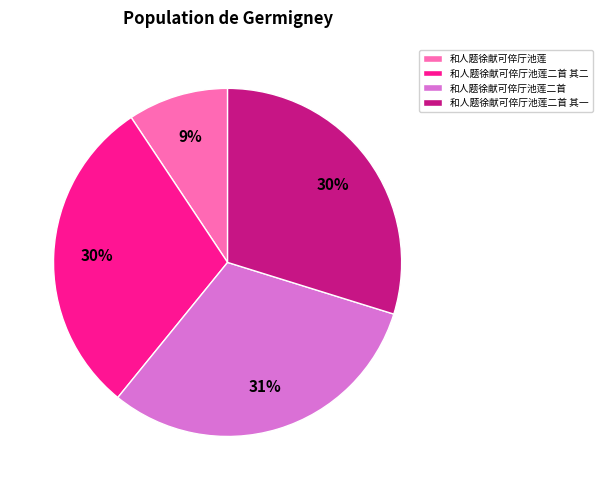

Is it true that 和人题徐献可倅厅池莲二首 其二 is 30% of the pie?

True